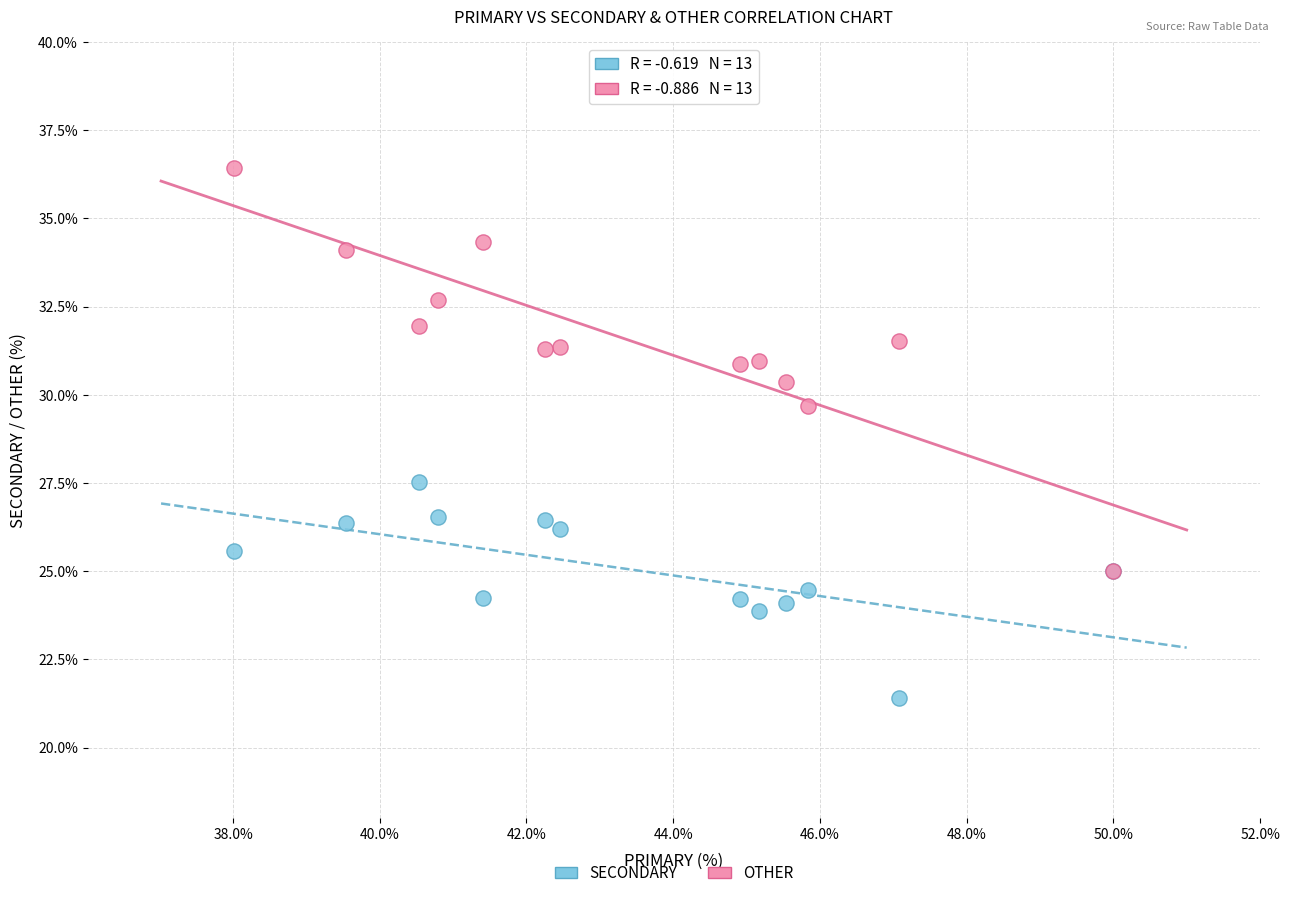

Across all series, what Y value is closest to 28?

27.5